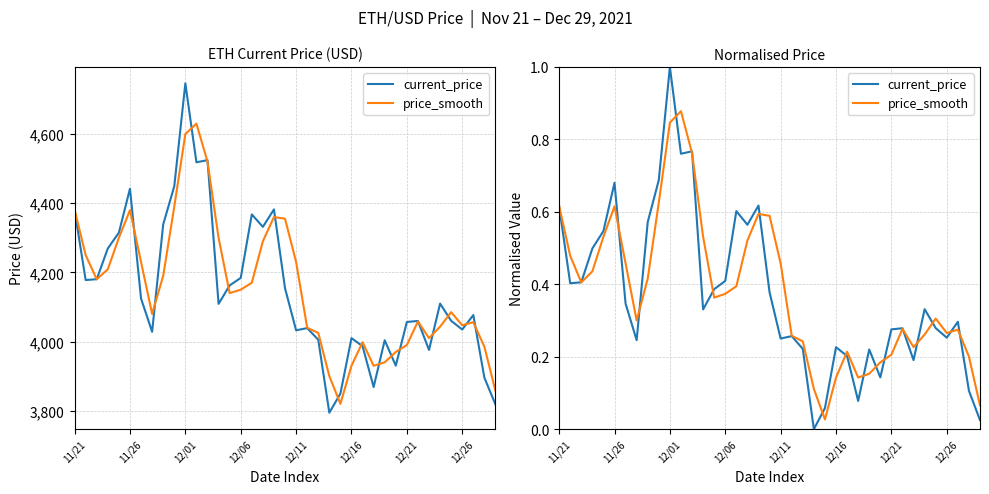

The price_smooth series shows 0.3 at 12. True or false?

False